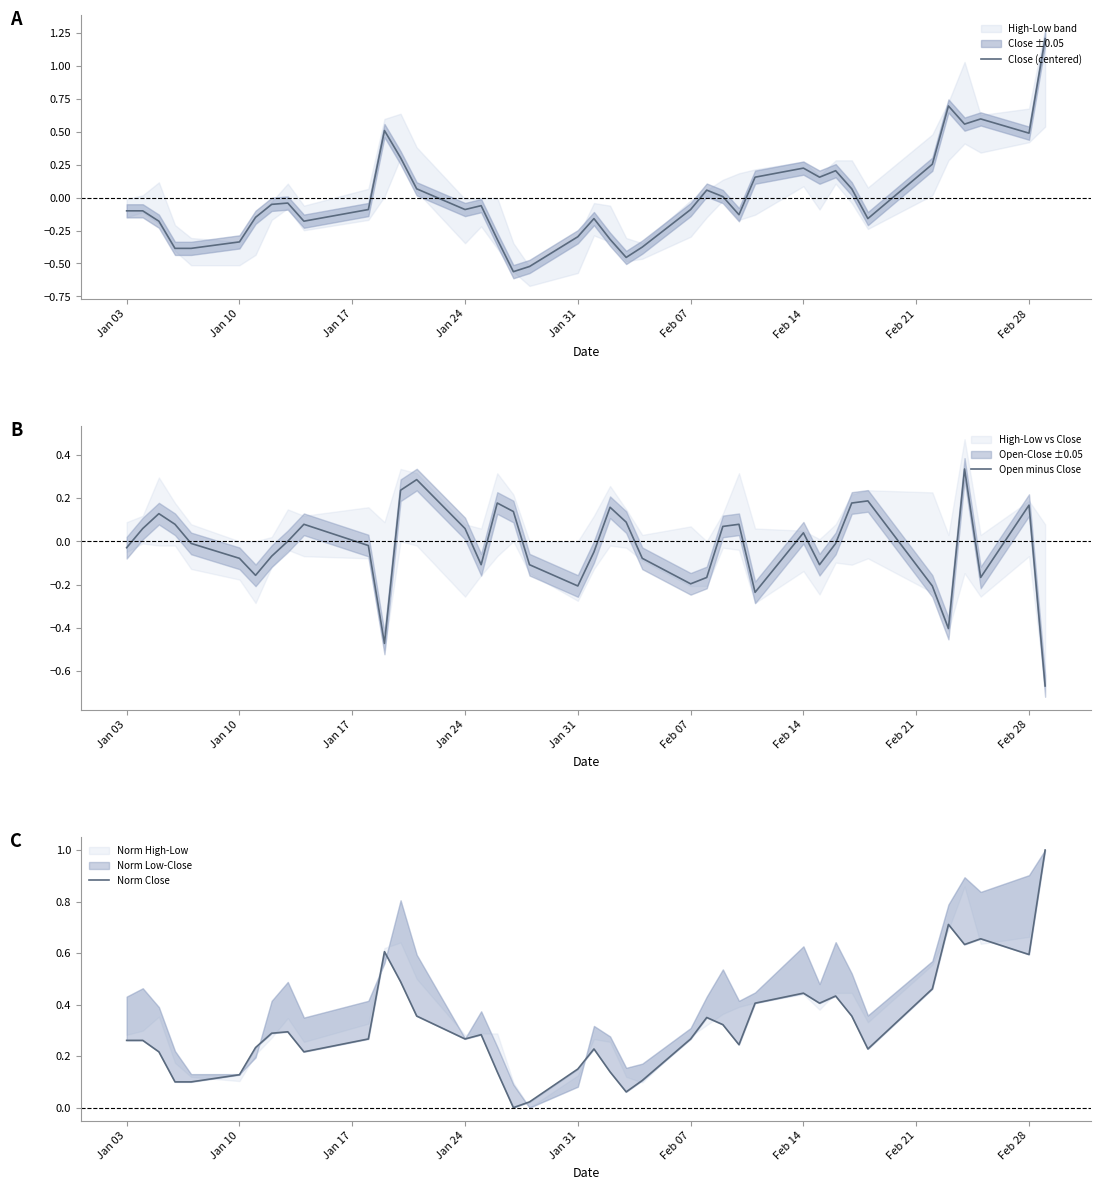

In Open minus Close, how many points are lower than both neighbors (excluding endpoints)?

9